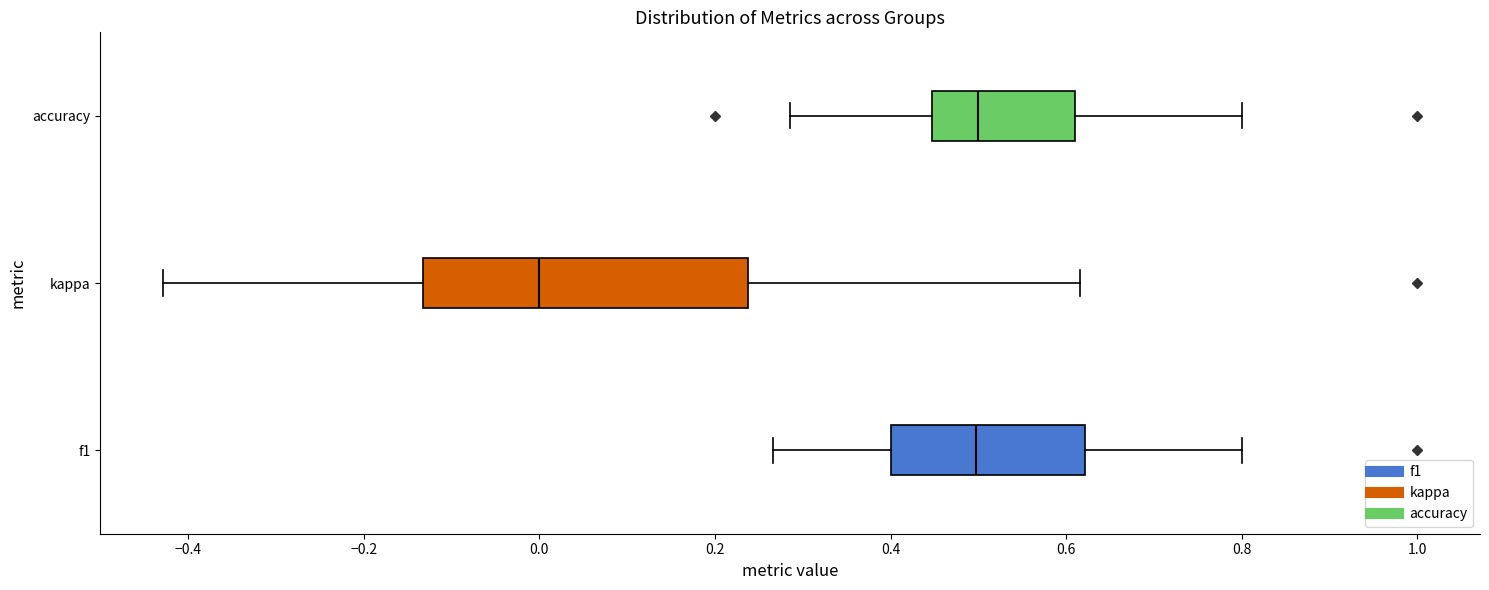

Reading bottom to top, transcribe this box plot: for each box, give where its median line is, the range the box spans, and where its two whiskers end, as read against the x-axis. The values are not printed on the chart, so give them approximately, as read against the axis.

f1: median 0.50, box 0.40 to 0.62, whiskers 0.26 to 0.80
kappa: median 0.00, box -0.14 to 0.24, whiskers -0.42 to 0.62
accuracy: median 0.50, box 0.44 to 0.62, whiskers 0.28 to 0.80